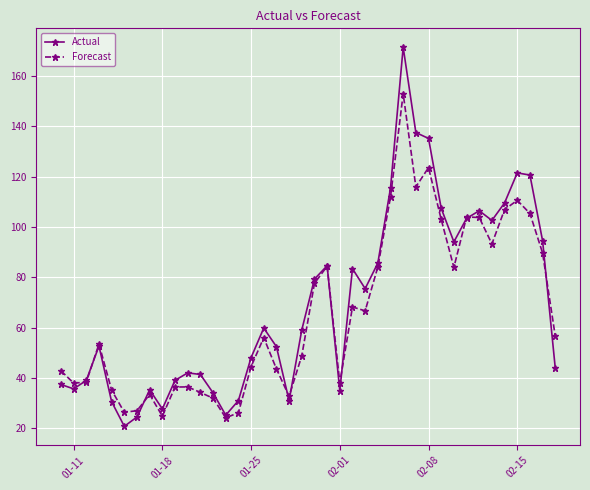

True or false: Actual has more than 0 points higher than both neighbors.

True